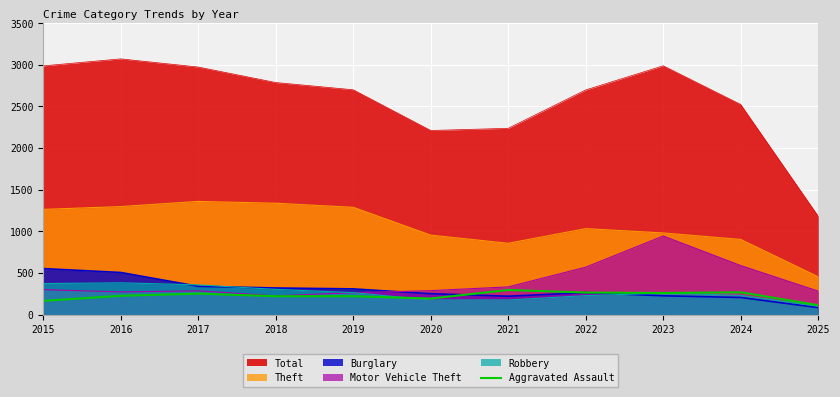

Which series ends up on top after the final intersection of Robbery and Motor Vehicle Theft?

Motor Vehicle Theft